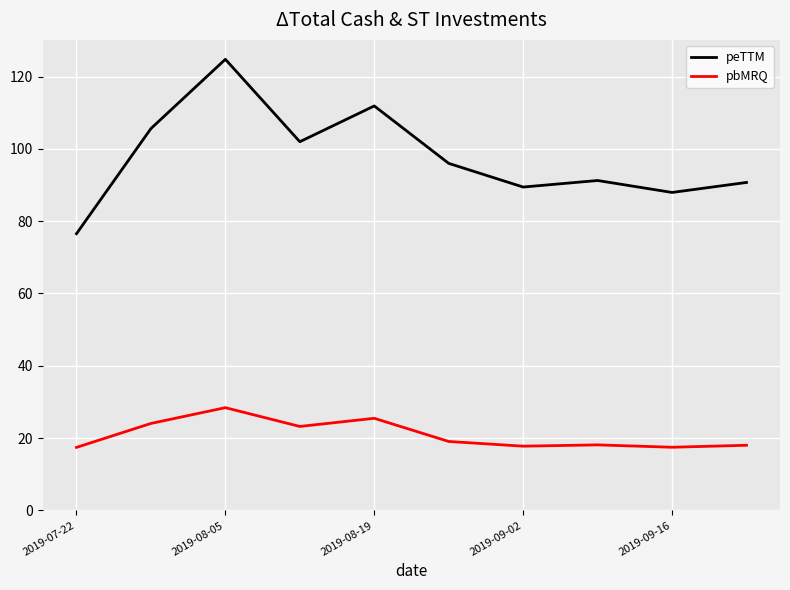

At how many categories does at least one series exceed 49?

10